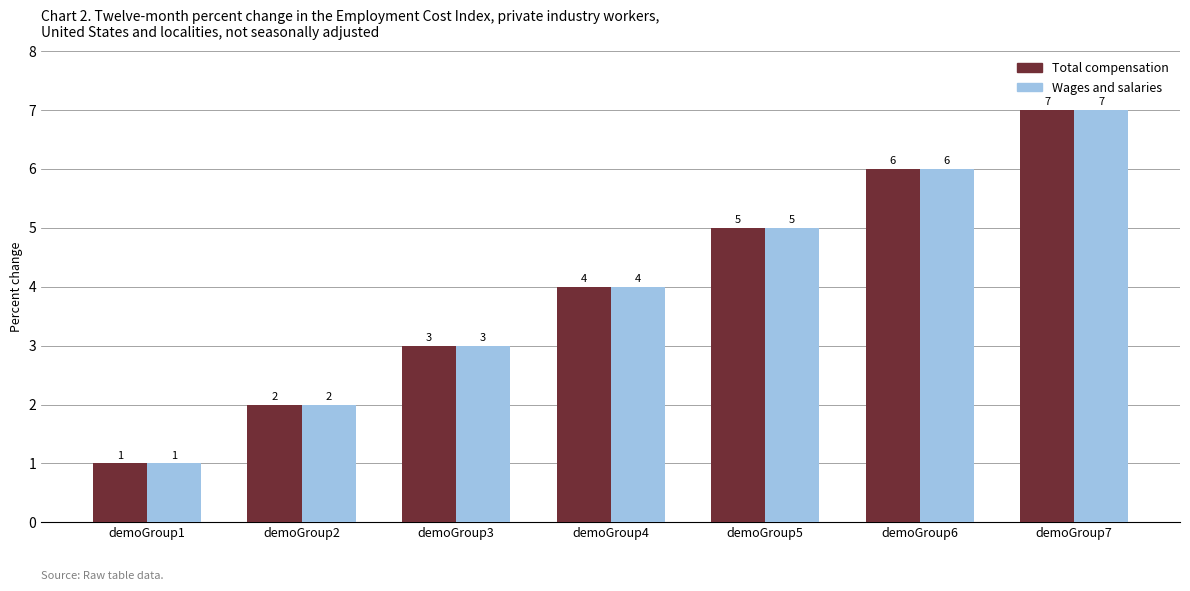

What are all the series names shown in the legend?

Total compensation, Wages and salaries